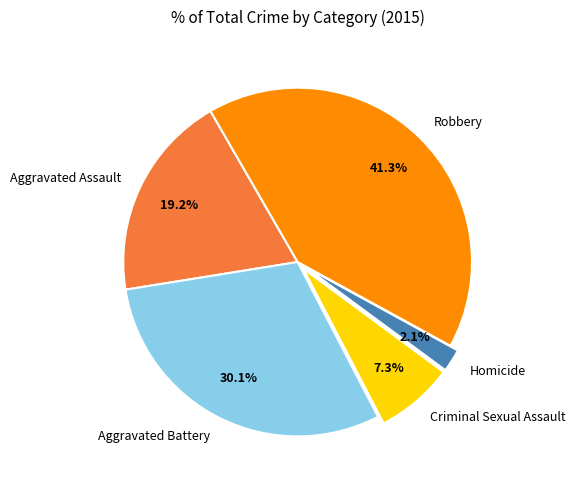

Count the number of slices in the pie.

5